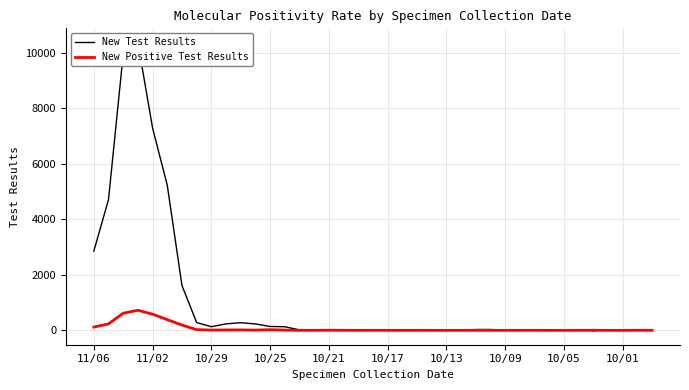

The chart shows a value of 18 at 10/17. True or false?

True